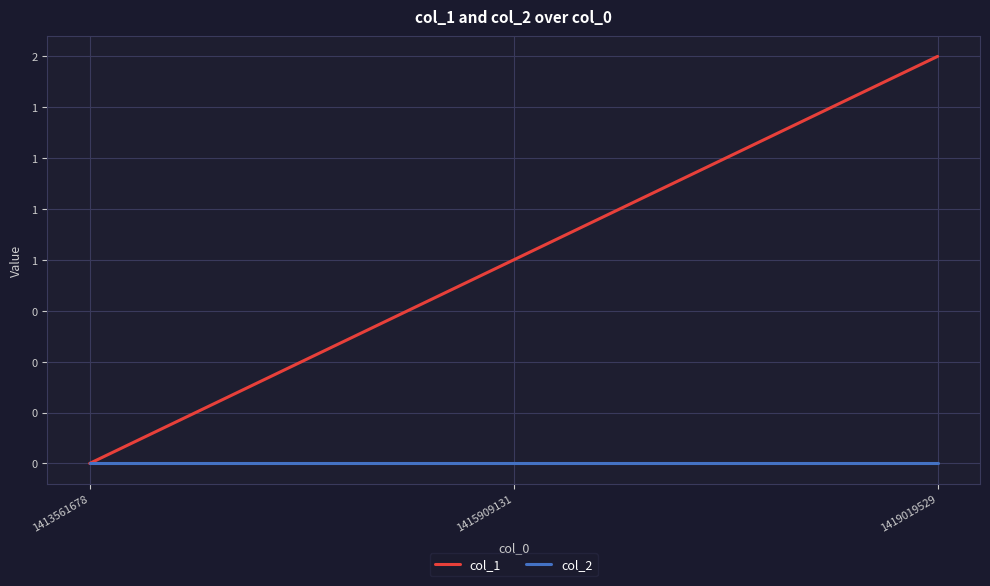

What is the value of the col_1 point at the 2nd from the left?

1